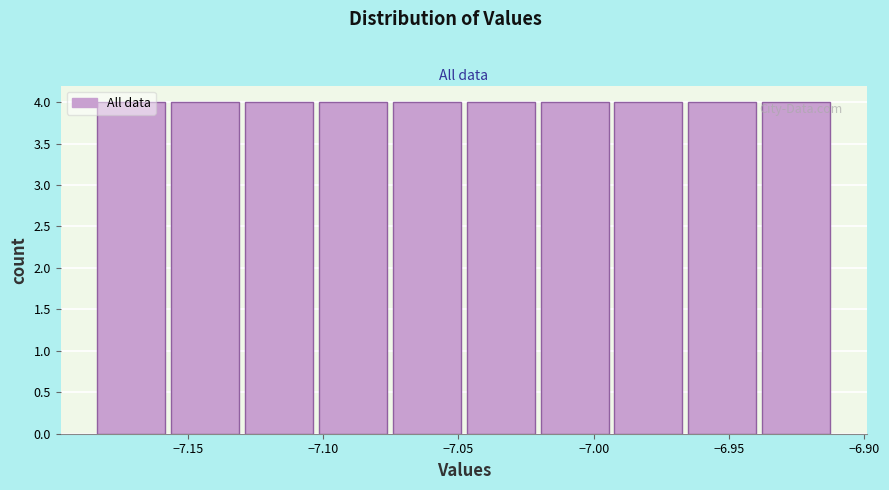

Reading left to right, transcribe this chart: for each bar, give the range it covers on the x-axis and its height. Neither the bar edges nor the heights are printed on the chart, so give them approximately, as read against the axes.

-7.185 to -7.155: 4
-7.155 to -7.130: 4
-7.130 to -7.100: 4
-7.100 to -7.075: 4
-7.075 to -7.045: 4
-7.045 to -7.020: 4
-7.020 to -6.990: 4
-6.990 to -6.965: 4
-6.965 to -6.940: 4
-6.940 to -6.910: 4